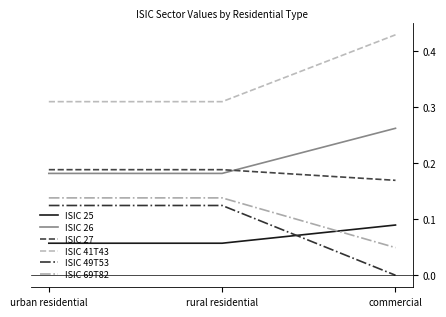

At which category does the chart reach its peak across all series?

commercial